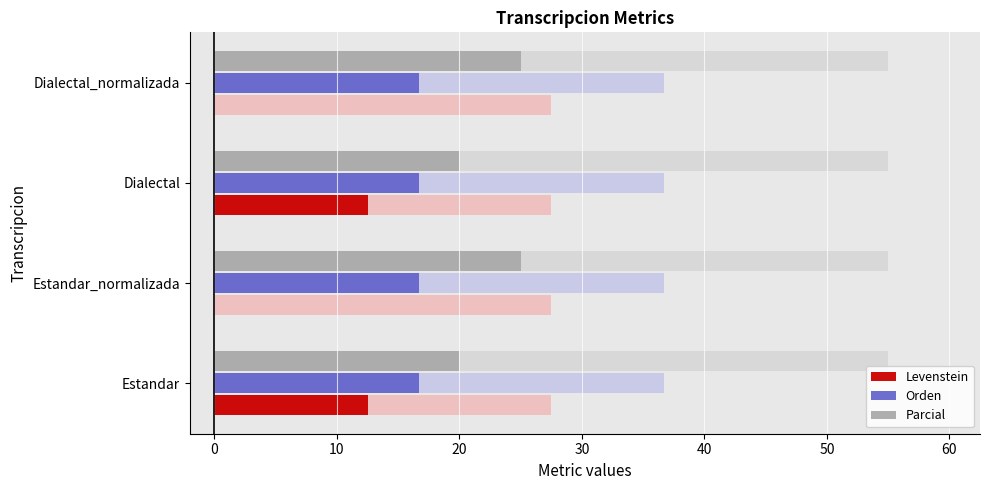

Which series has the largest total across all categories?

Parcial